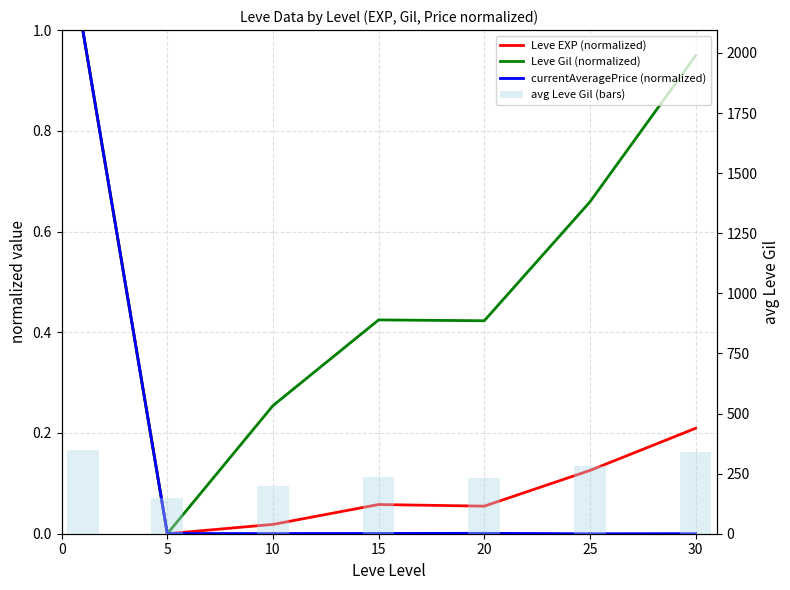

Reading left to right, extract all data points from this chart.

Leve EXP (normalized): 1.0	0.0	0.0	0.1	0.1	0.1	0.2
Leve Gil (normalized): 1.0	0.0	0.3	0.4	0.4	0.7	0.9
currentAveragePrice (normalized): 1.0	0.0	0.0	0.0	0.0	0.0	0.0
avg Leve Gil (raw): 349.2	149.3	200.2	234.2	233.8	281.0	339.0